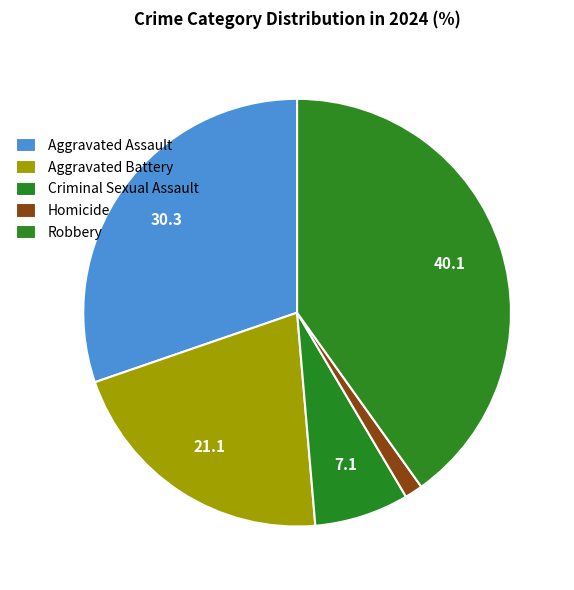

Is Aggravated Battery the majority of the pie?

No